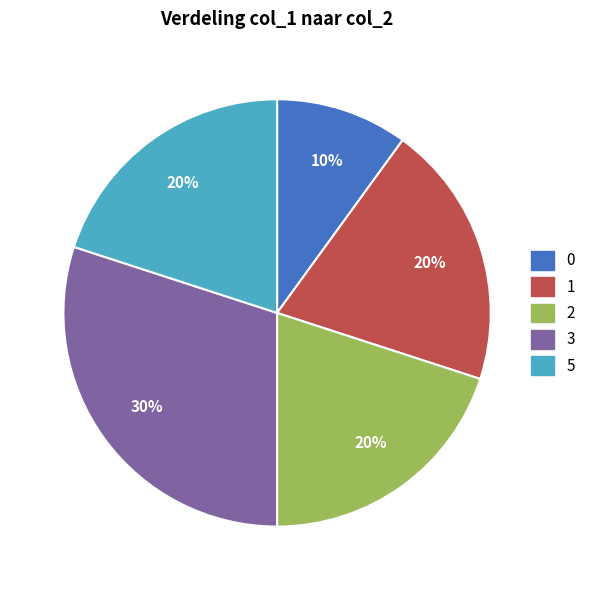

Does any single category account for the majority?

No